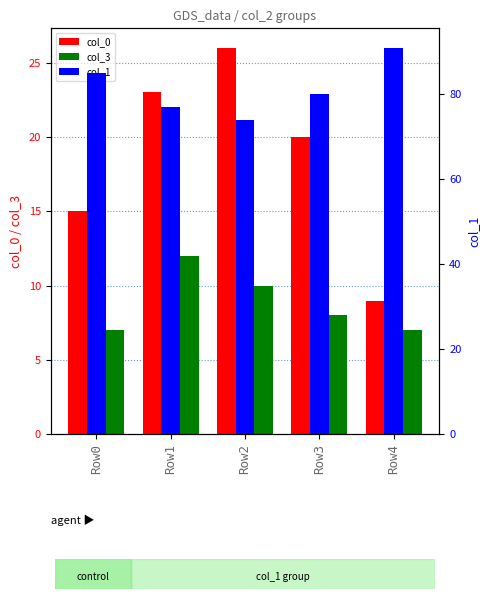

Which series changed the most between Row0 and Row3?

col_0